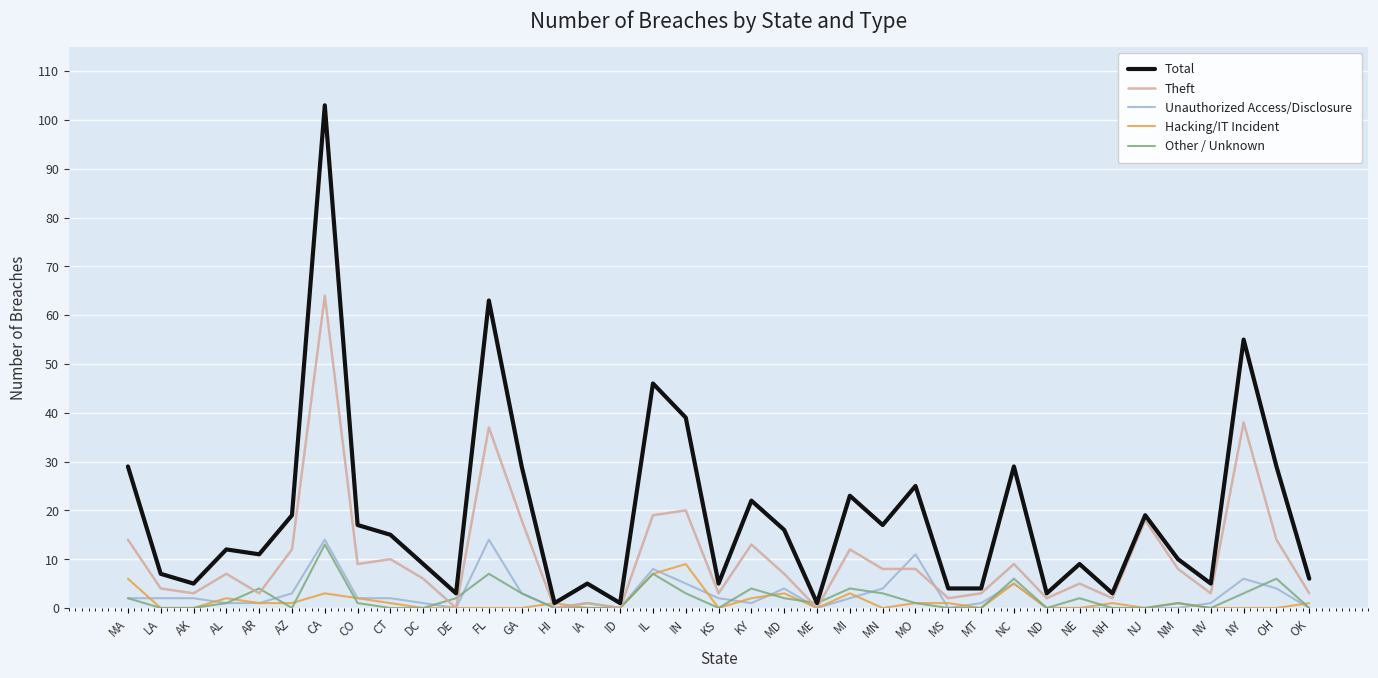

Where is Total nearest to the value 52?

NY